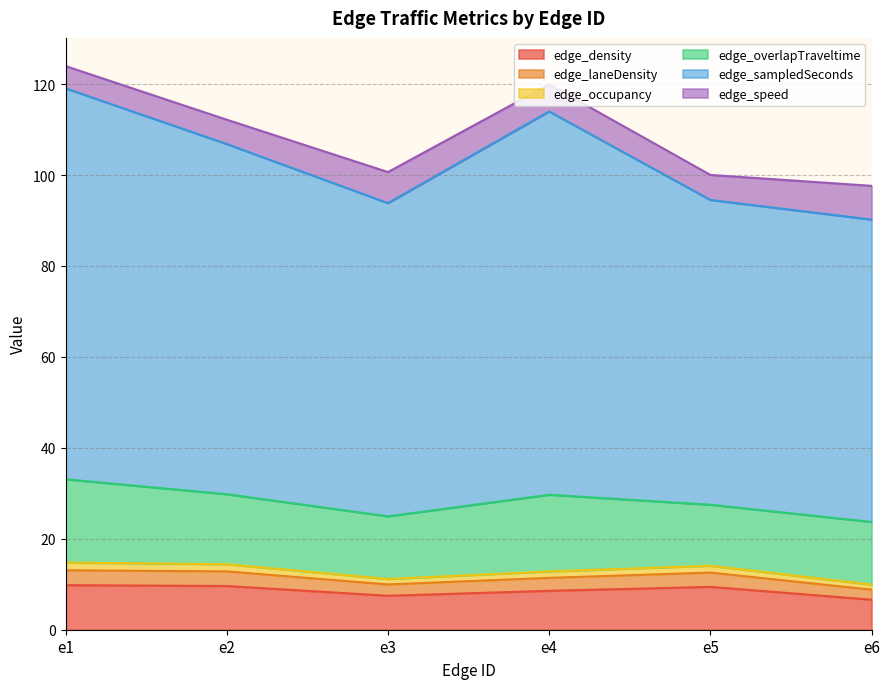

Which has a higher value, e1 or e4?

e1